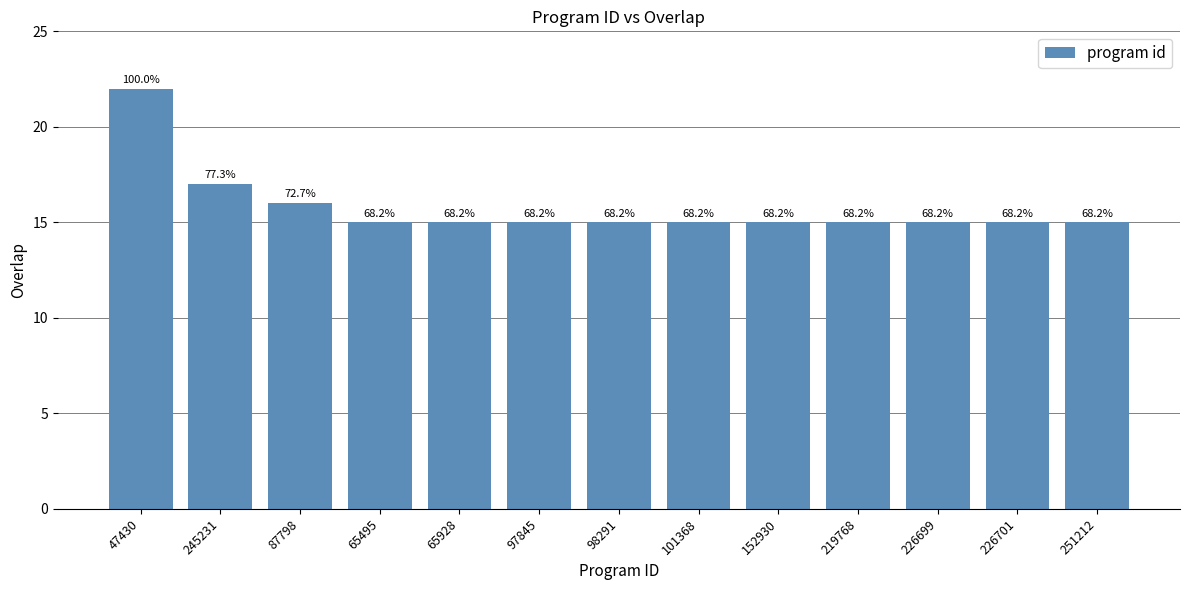

What is the greatest value displayed?

22